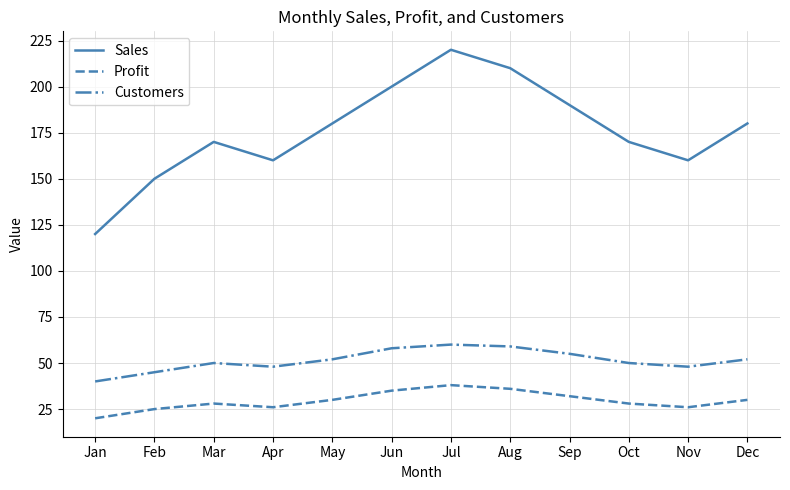

How many lines are shown in the chart?

3